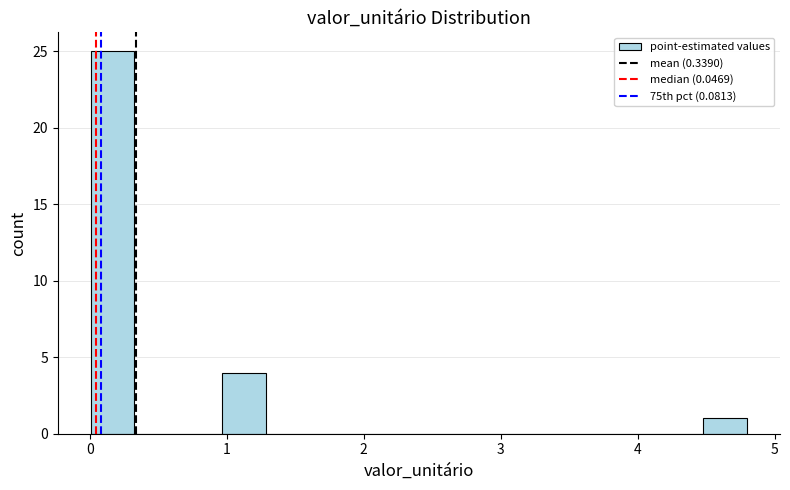

Read against the x-axis, roughly where is the centre of the tallest bar?

0.2